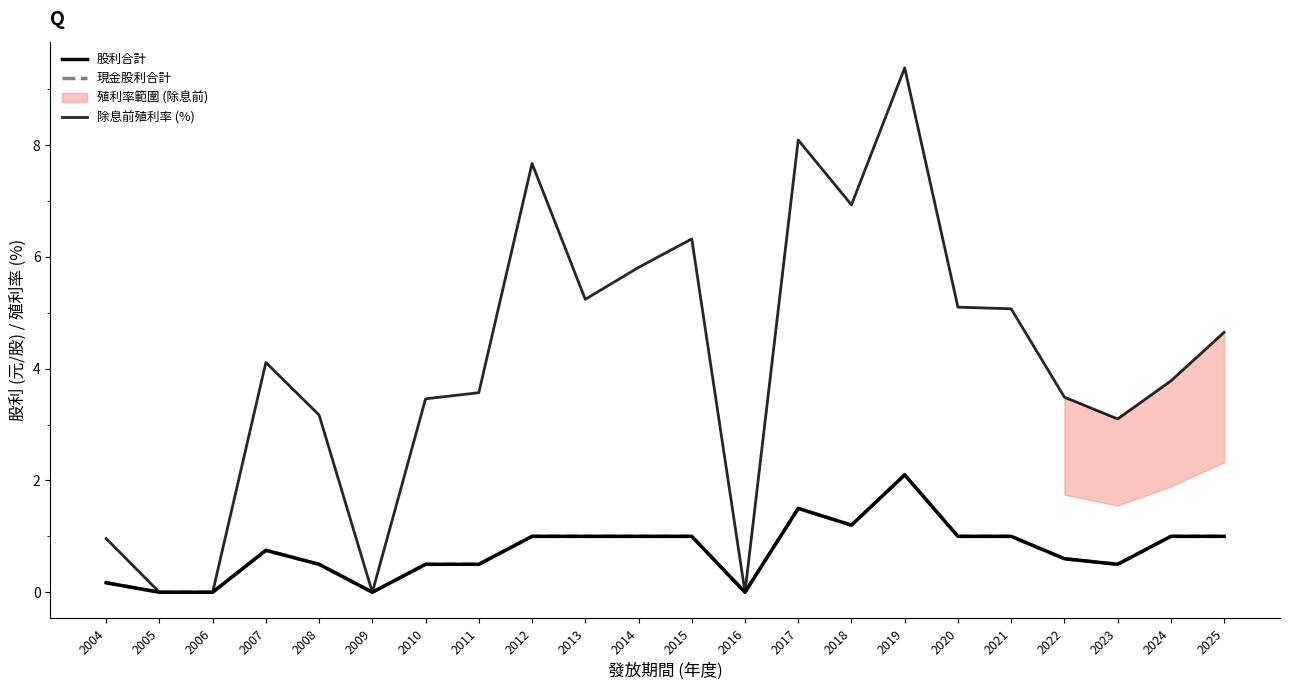

In 現金股利合計, how many points are higher than both neighbors (excluding endpoints)?

3